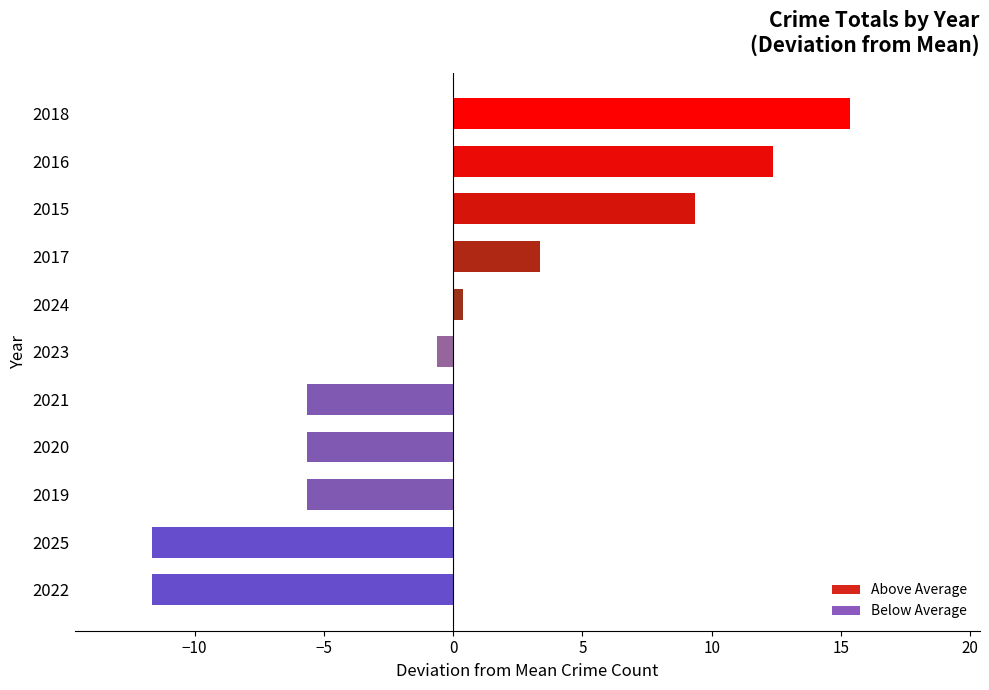

What is the approximate value at 2021?

-5.6